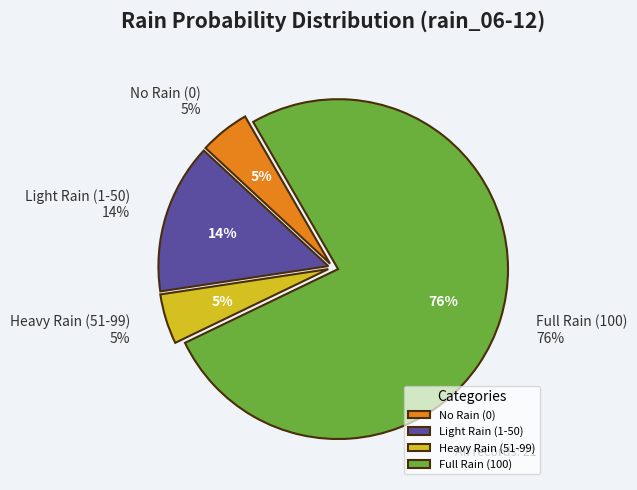

Which has a higher value, 100 or 0?

100